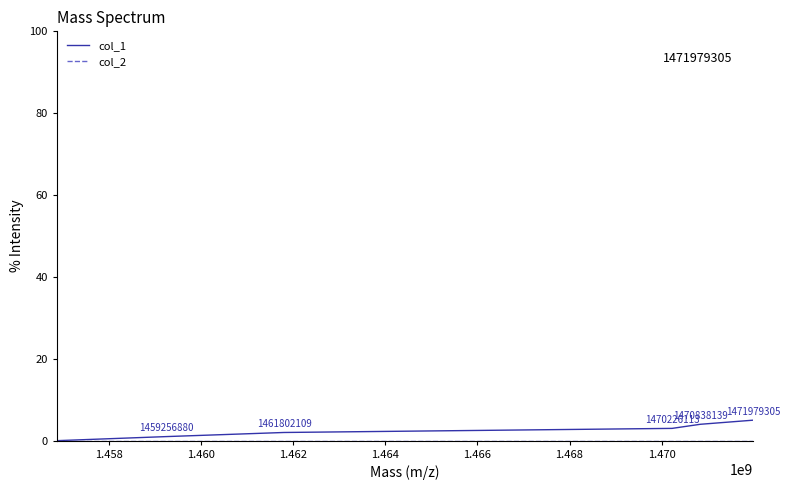

What is the greatest value displayed?

5